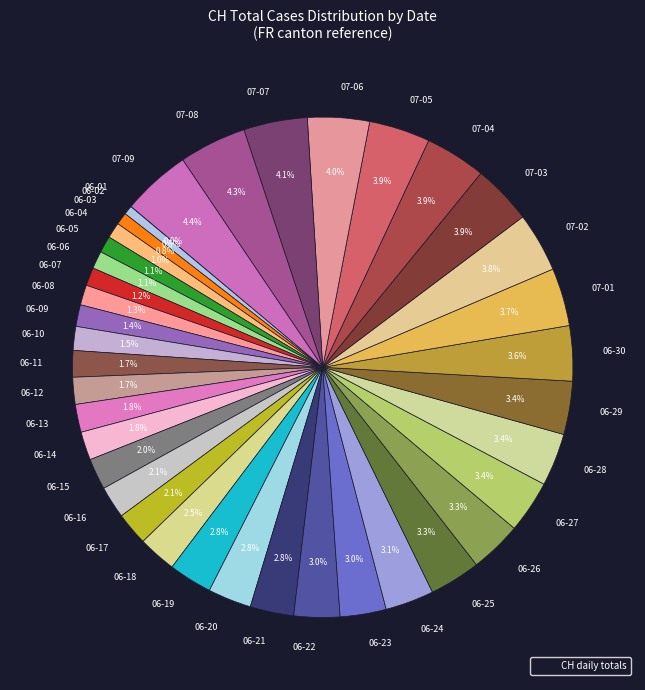

Which has a higher value, 06-04 or 06-19?

06-19